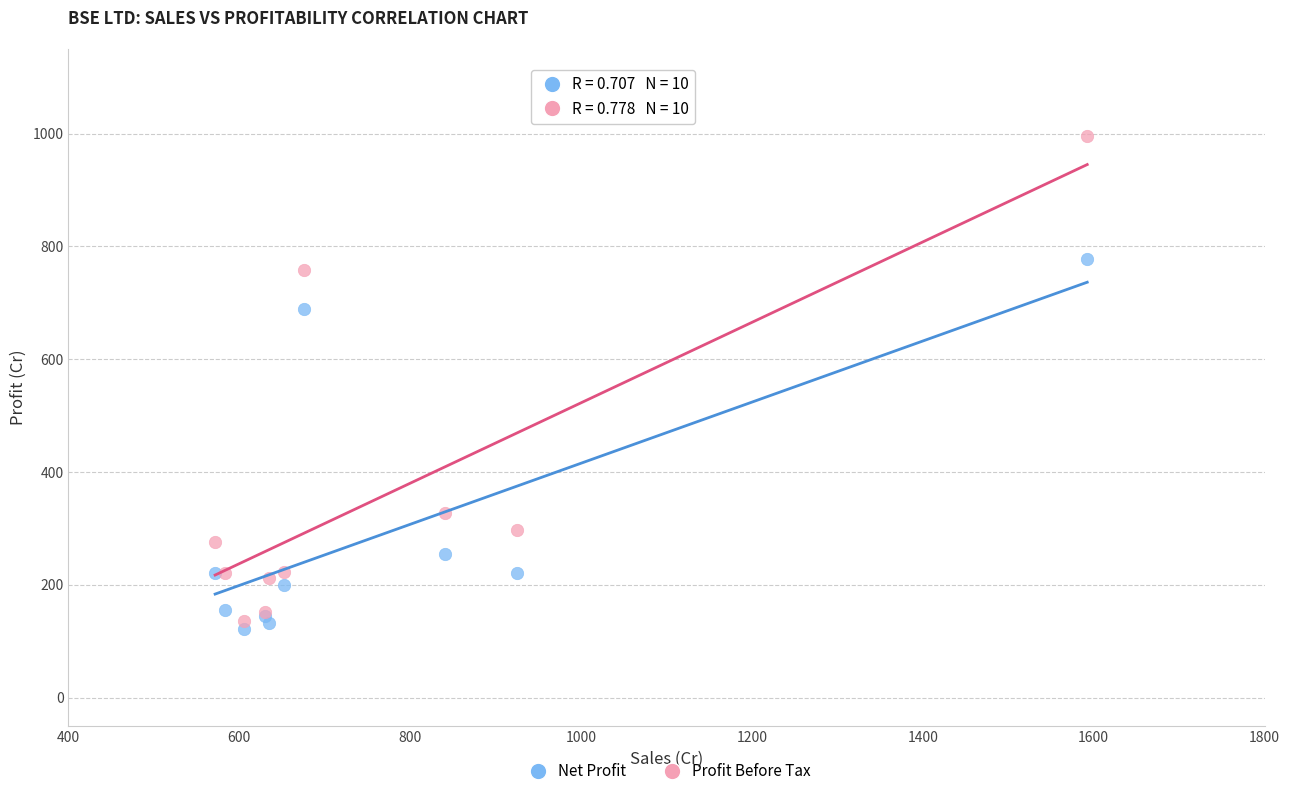

In the Profit Before Tax series, what Y value is closest to 565?

757.4